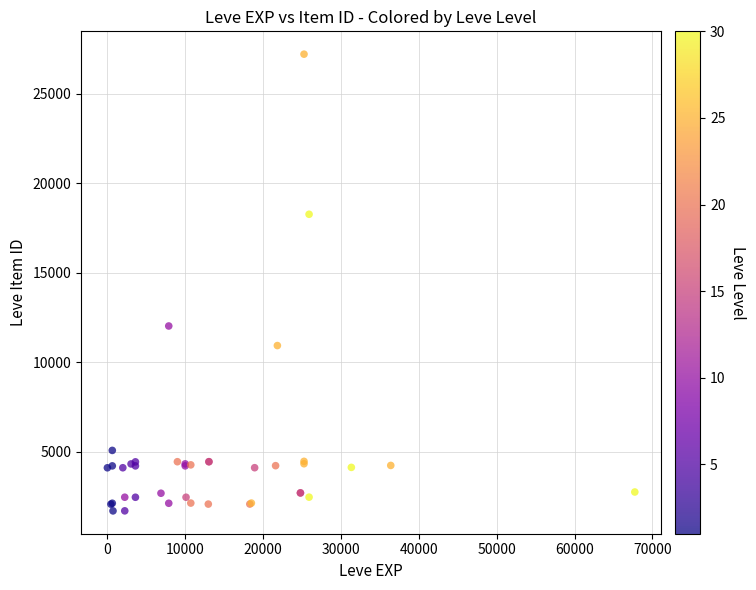

What Y value in the scatter plot is closest to 14448?

12018